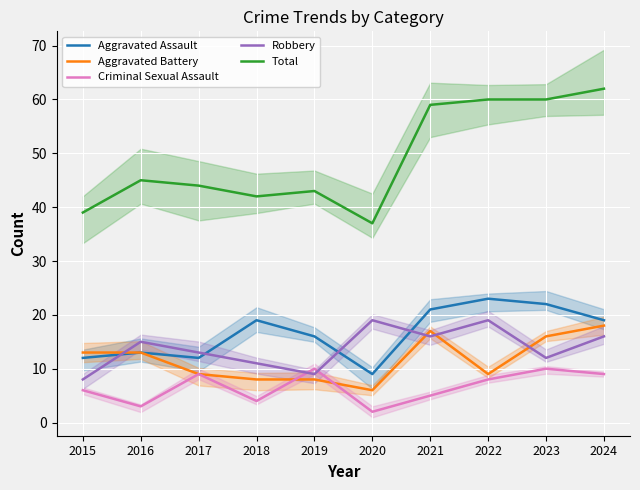

What is the total value across all series at 2020?

73